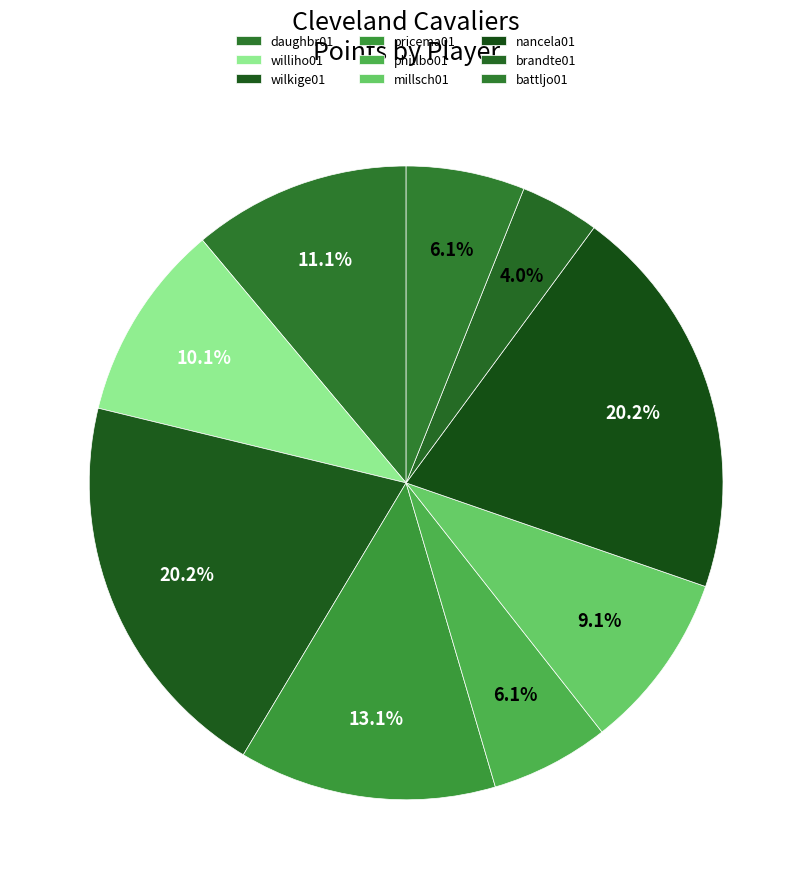

Is there a majority slice in this chart?

No